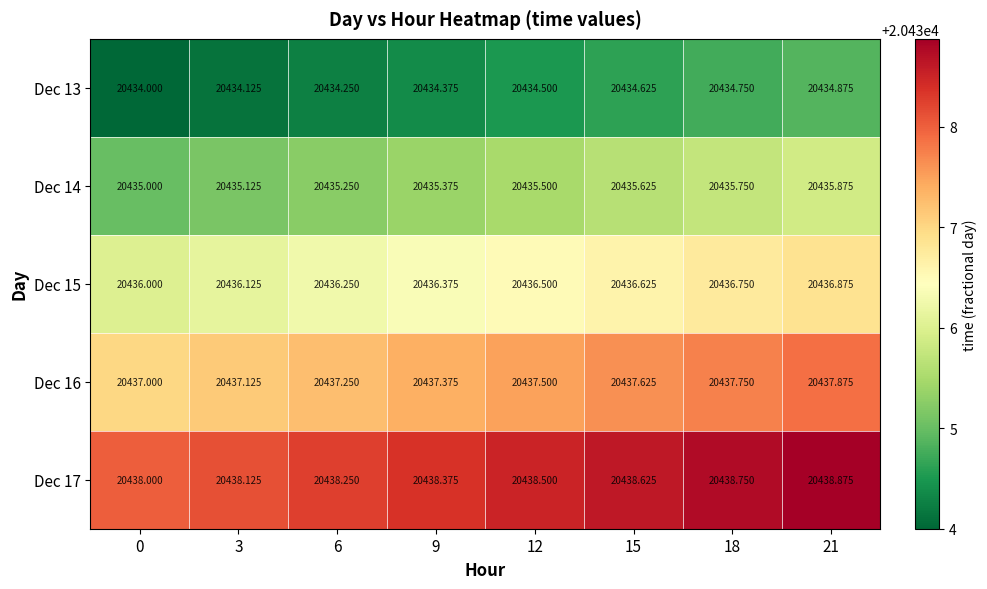

Is the value of Dec 16 at 15 greater than the value of Dec 14 at 6?

Yes